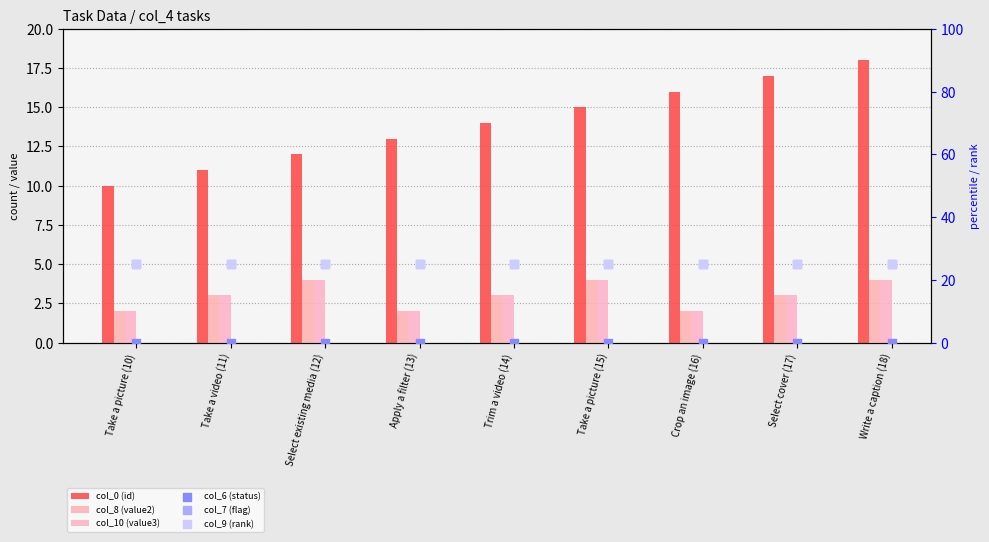

At how many categories does at least one series exceed 18?

9